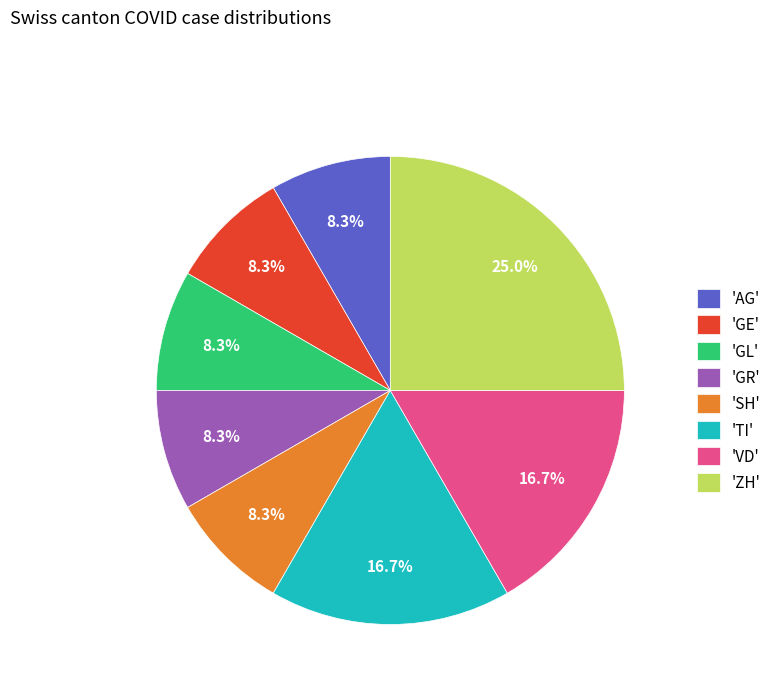

What percentage do 'VD' and 'GR' together represent?

25.0%